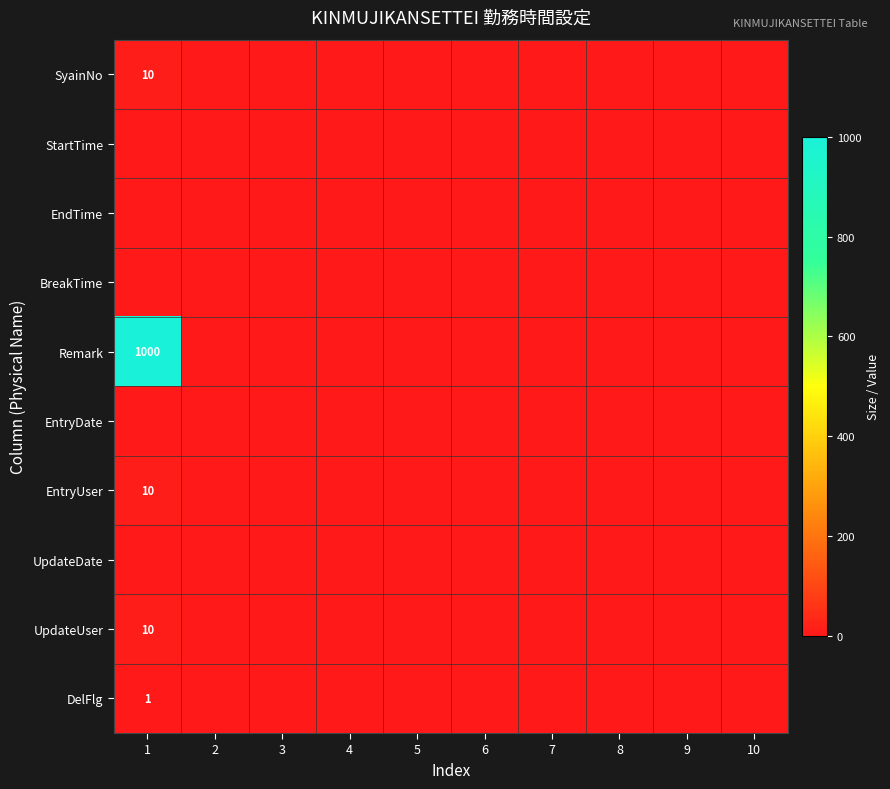

The DelFlg series shows 1 at 1. True or false?

True